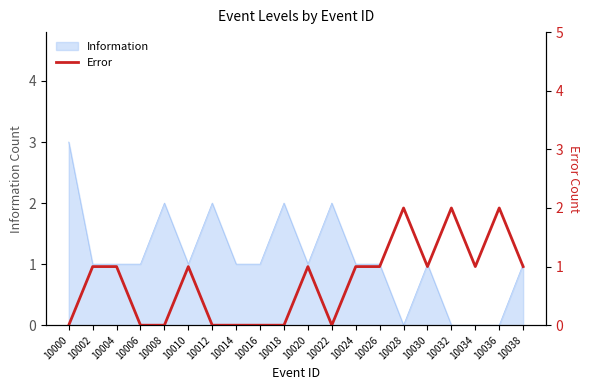

How many lines are shown in the chart?

1